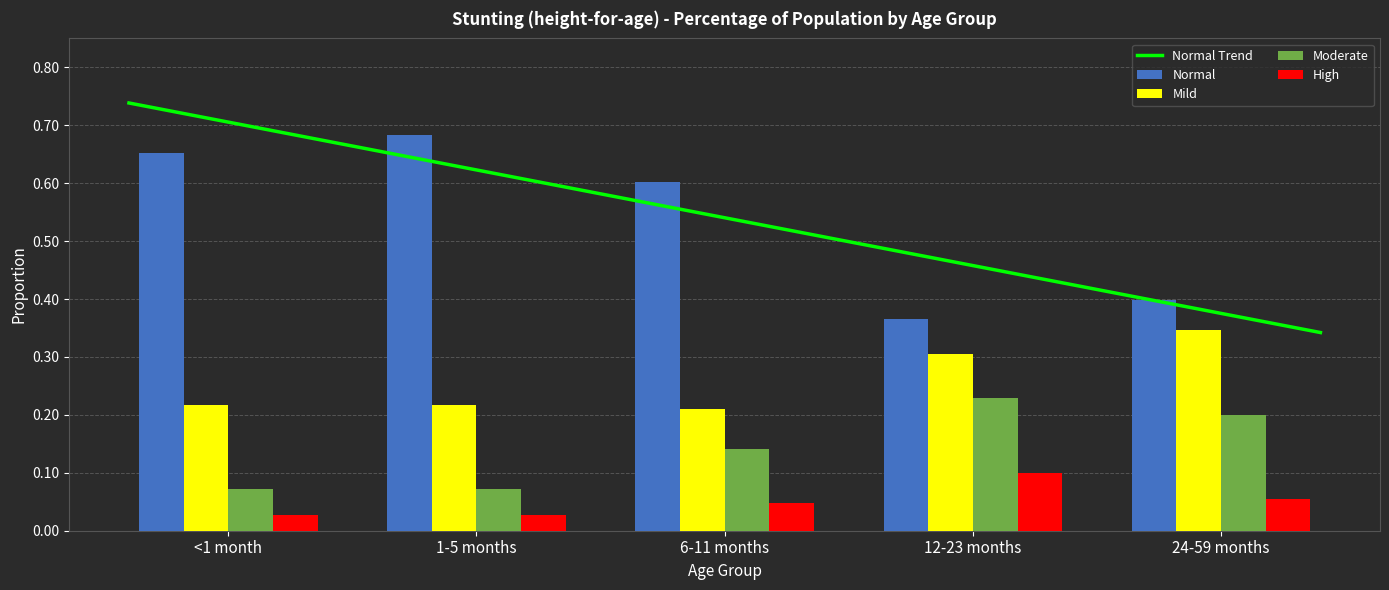

Which series has the largest range (max minus min)?

Normal